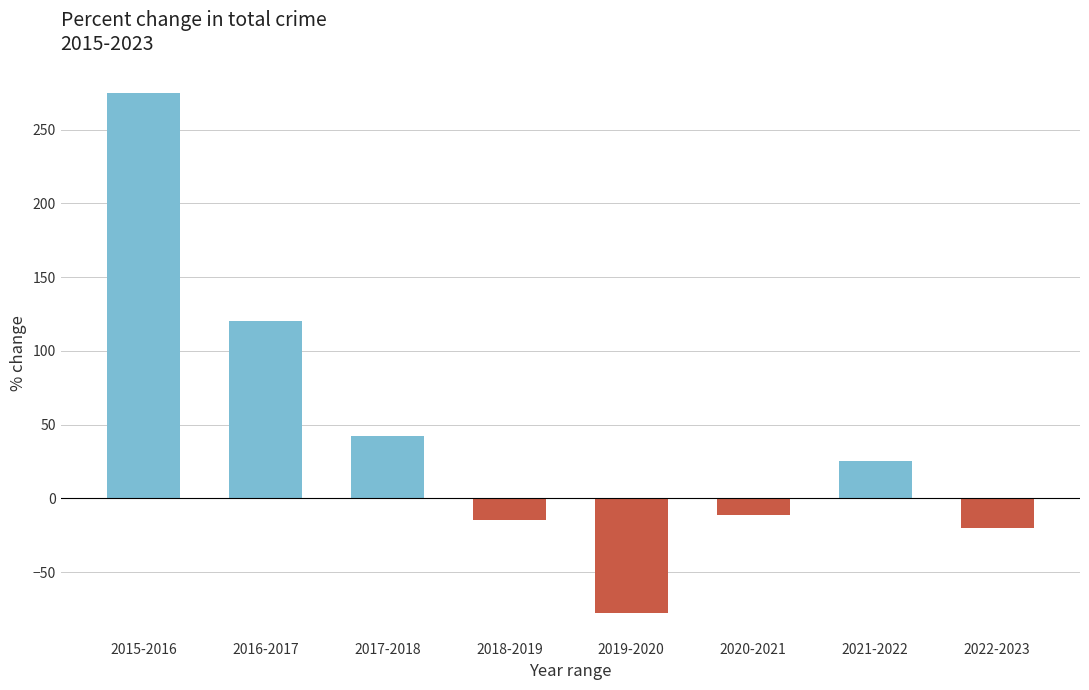

True or false: the data shows -11.1 at 2020-2021.

True